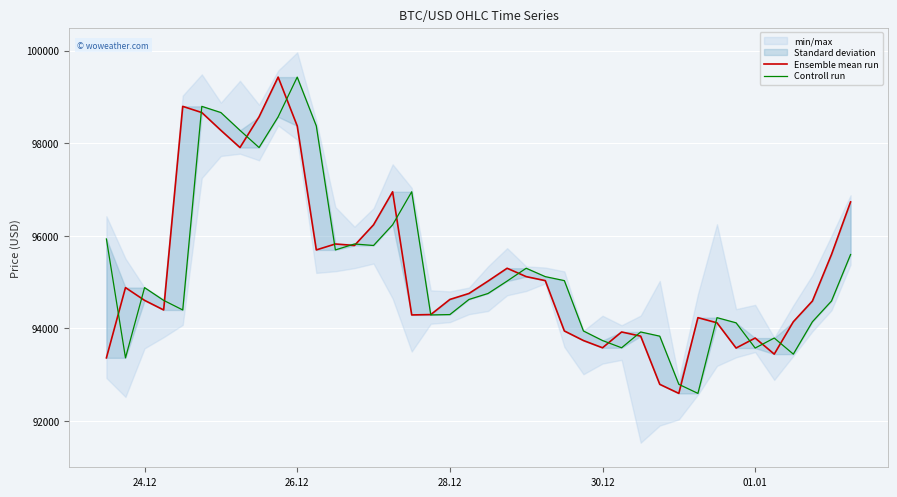

What is the highest value of the Controll run series?

99429.6